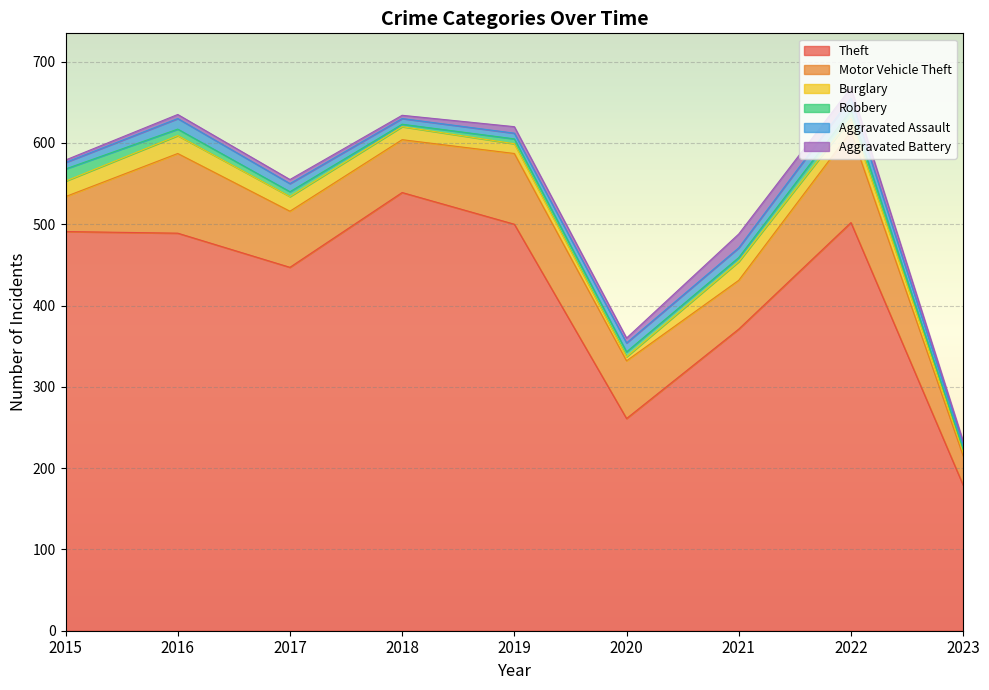

Is it true that Theft equals 736 at 2018?

False